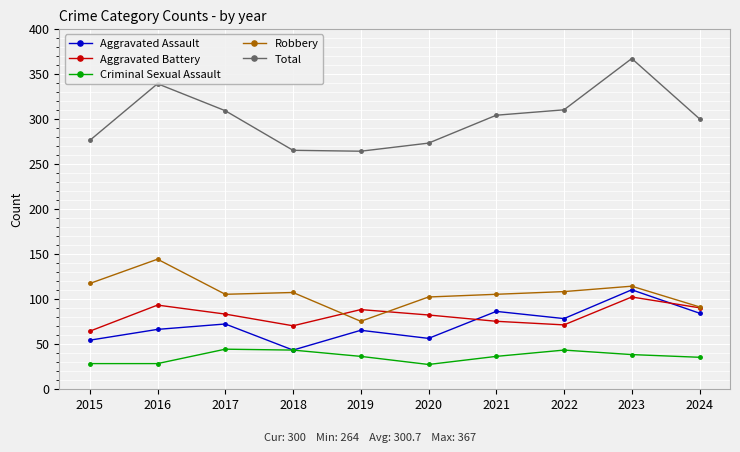

The value of Aggravated Assault at 2020 is 56. True or false?

True